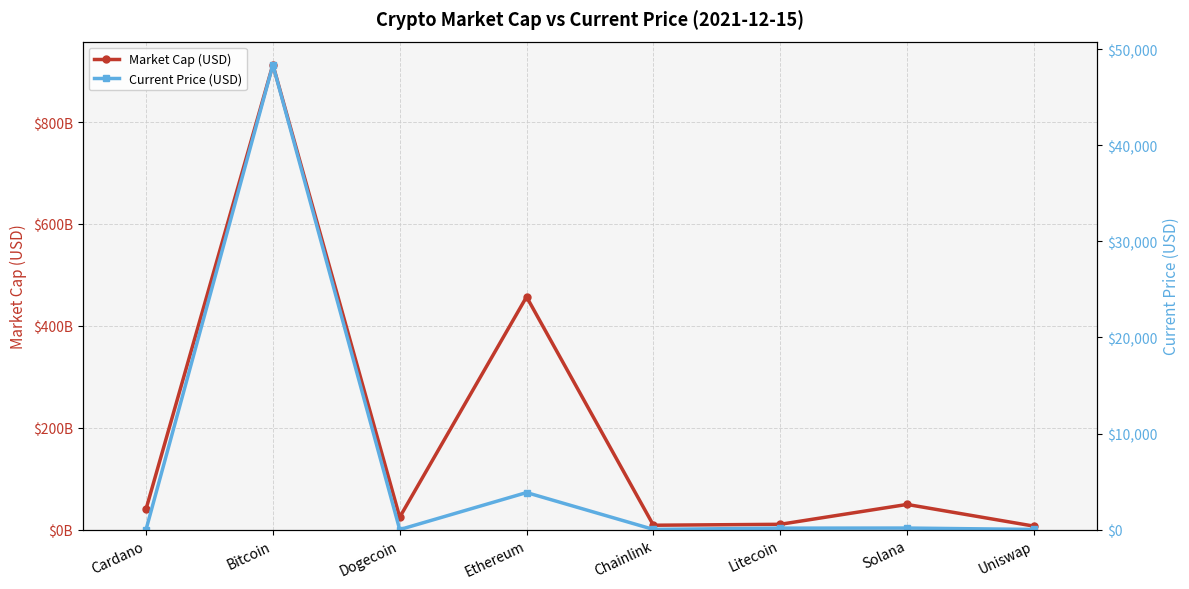

What is the difference between the second highest and second lowest values in the Current Price (USD) series?

3854.0